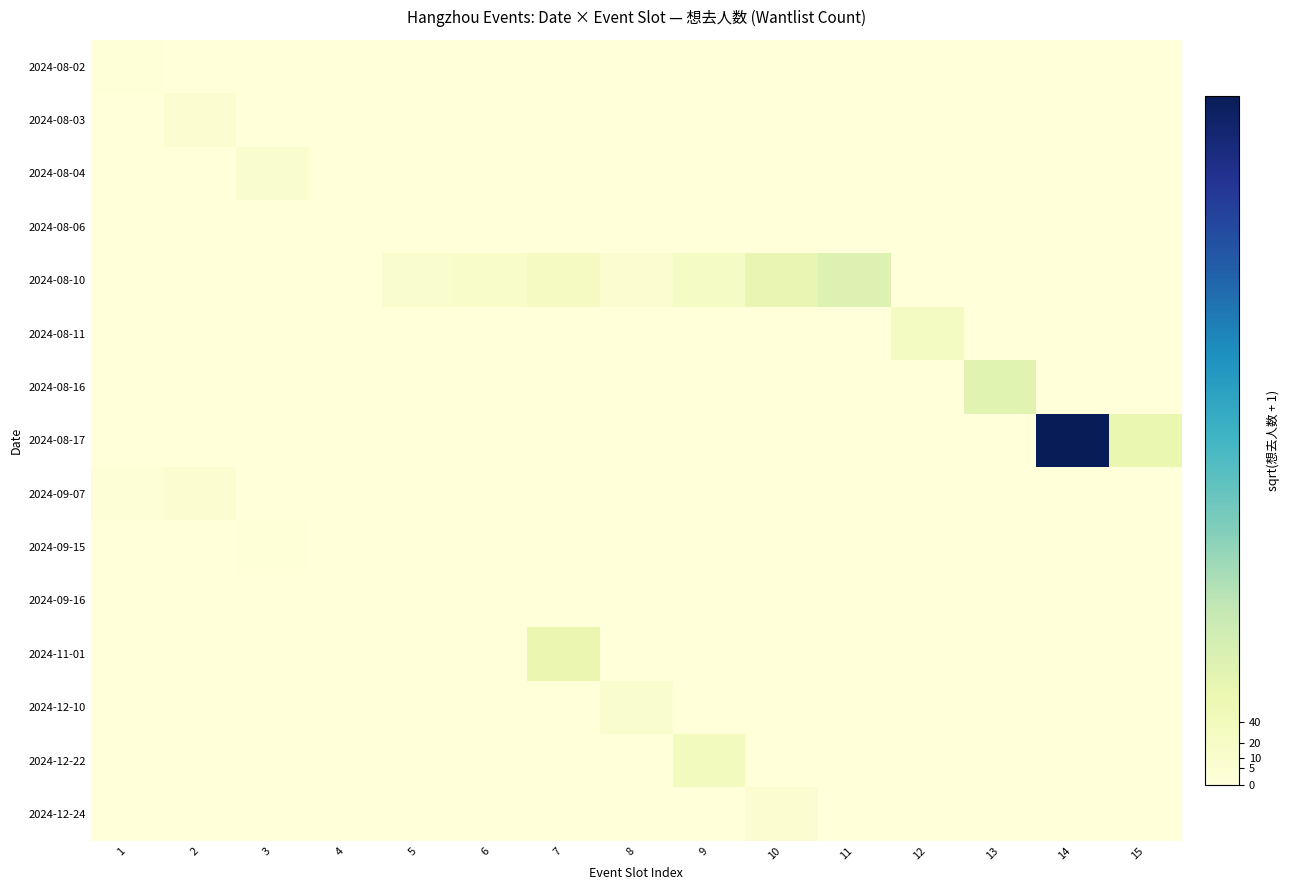

Which label corresponds to the smallest value in the chart?

2